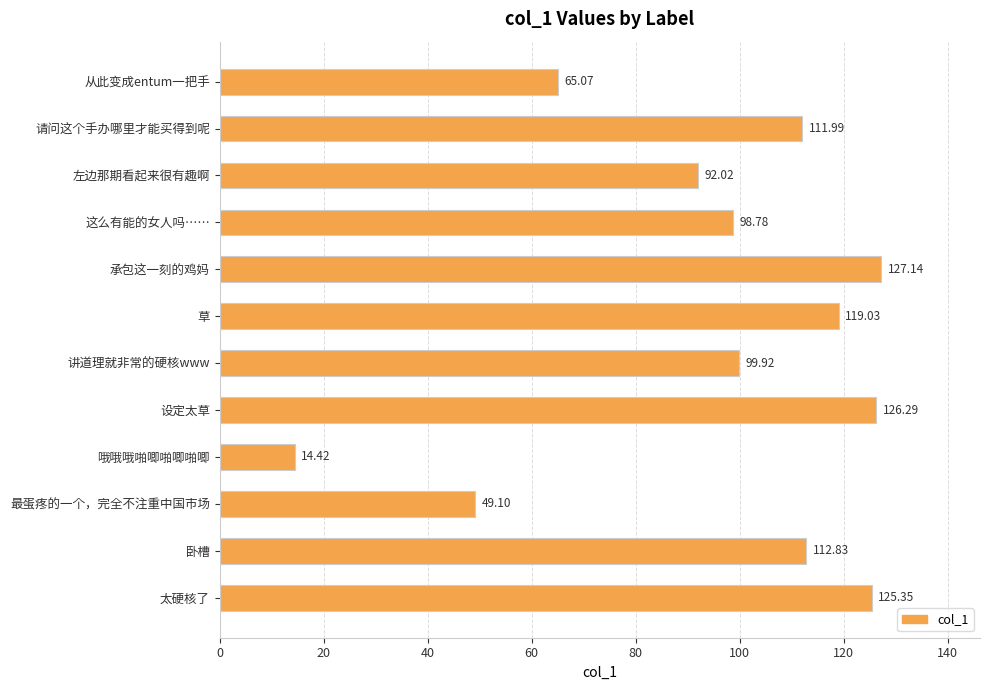

List the labels in order of value, smallest first.

哦哦哦啪唧啪唧啪唧, 最蛋疼的一个，完全不注重中国市场, 从此变成entum一把手, 左边那期看起来很有趣啊, 这么有能的女人吗……, 讲道理就非常的硬核www, 请问这个手办哪里才能买得到呢, 卧槽, 草, 太硬核了, 设定太草, 承包这一刻的鸡妈